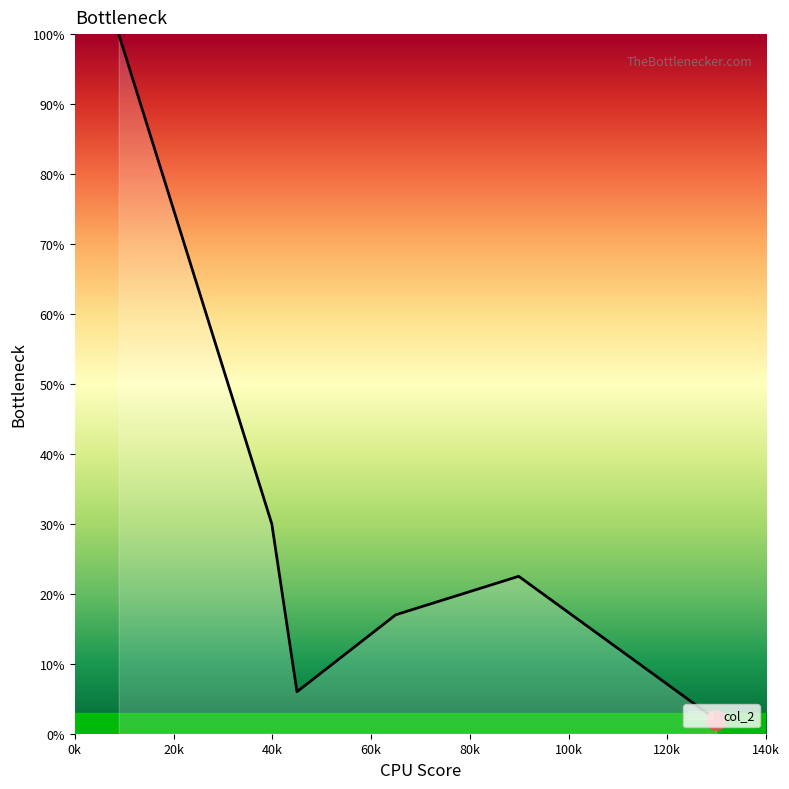

True or false: there are more than 2 points higher than both neighbors.

False